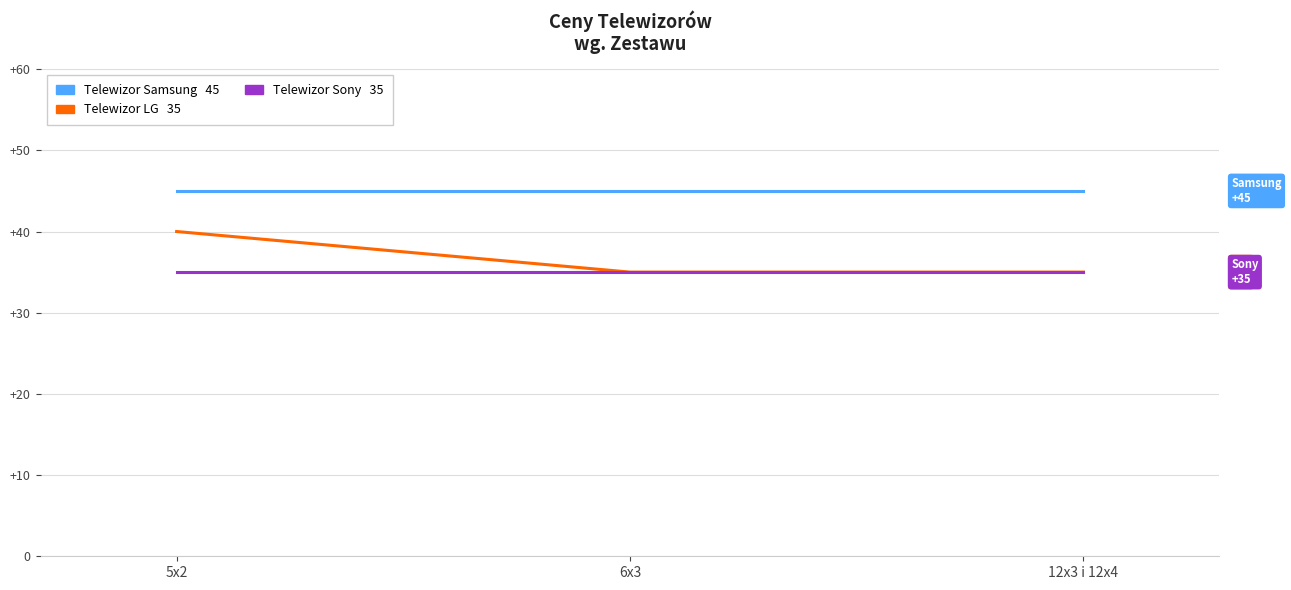

What is the label of the 1st point from the right?

12x3 i 12x4